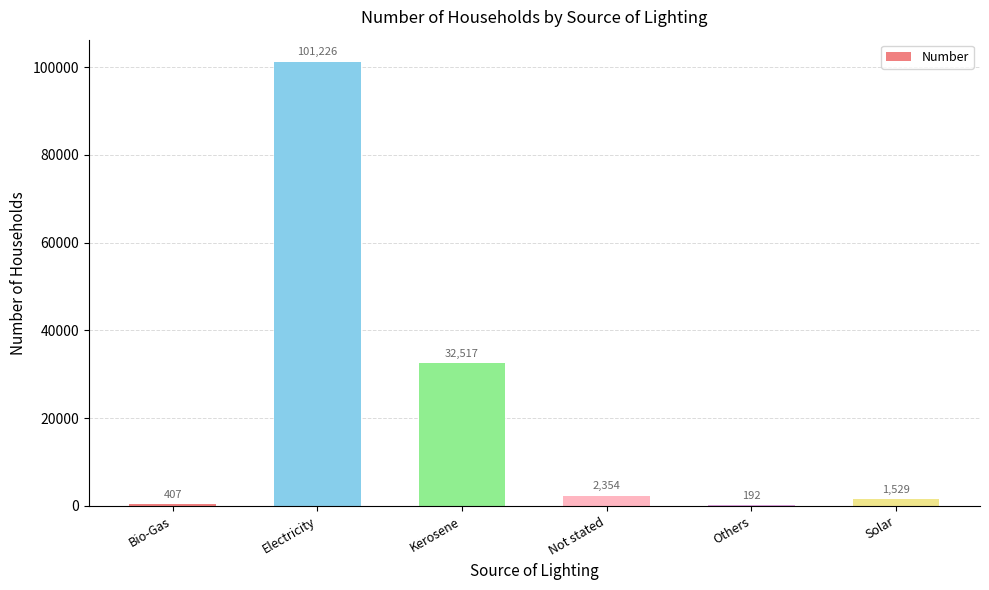

What is the greatest value displayed?

101226